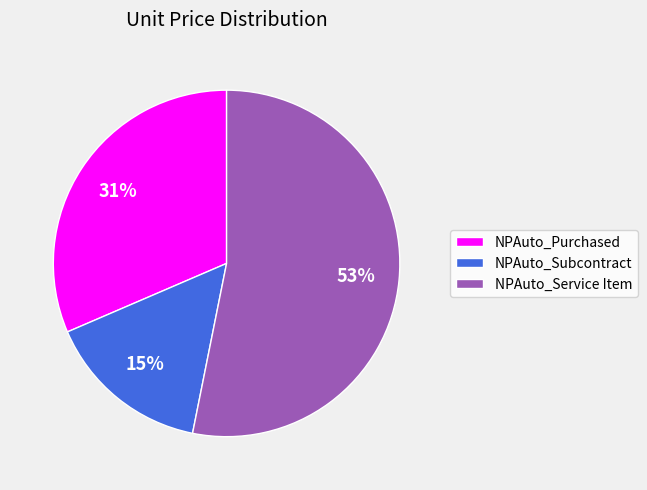

Rank the categories by value from lowest to highest.

NPAuto_Subcontract, NPAuto_Purchased, NPAuto_Service Item